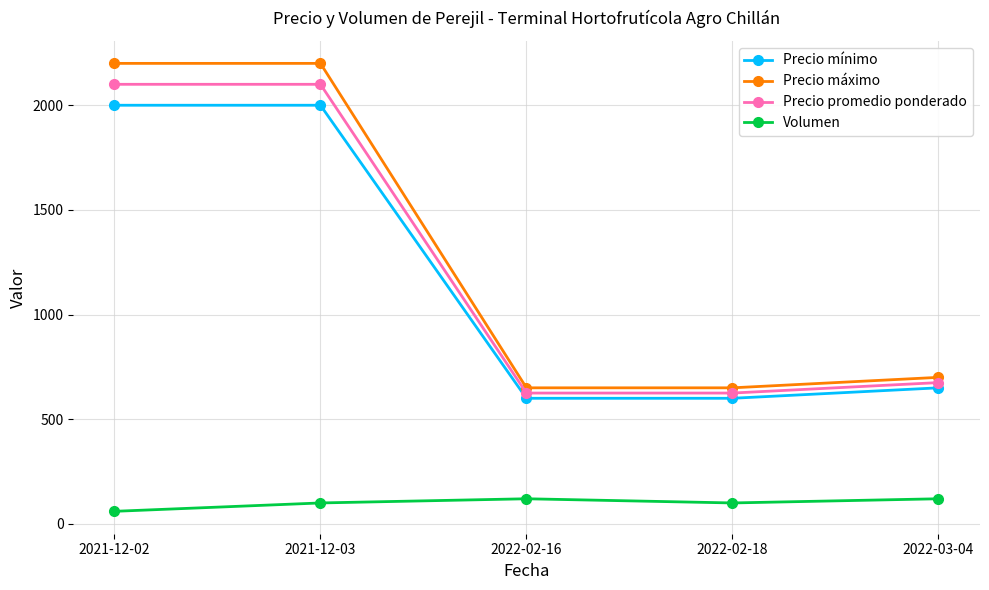

What is the sum of all Precio máximo values?

6400